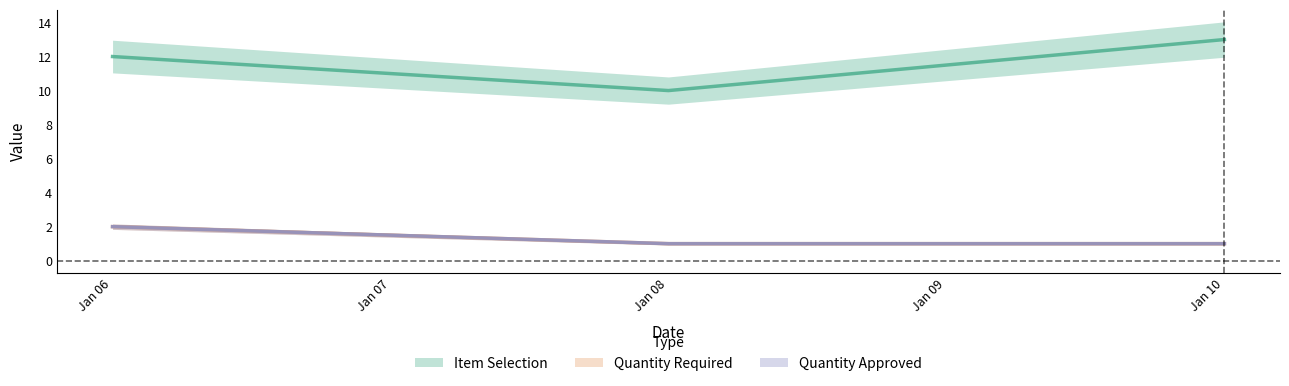

Which label corresponds to the largest value in the chart?

Jan 10